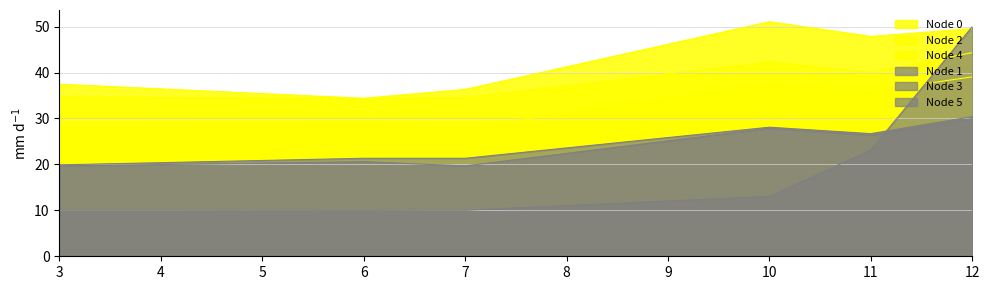

What is the sum of the Node 1 values at 6 and 10?

49.4